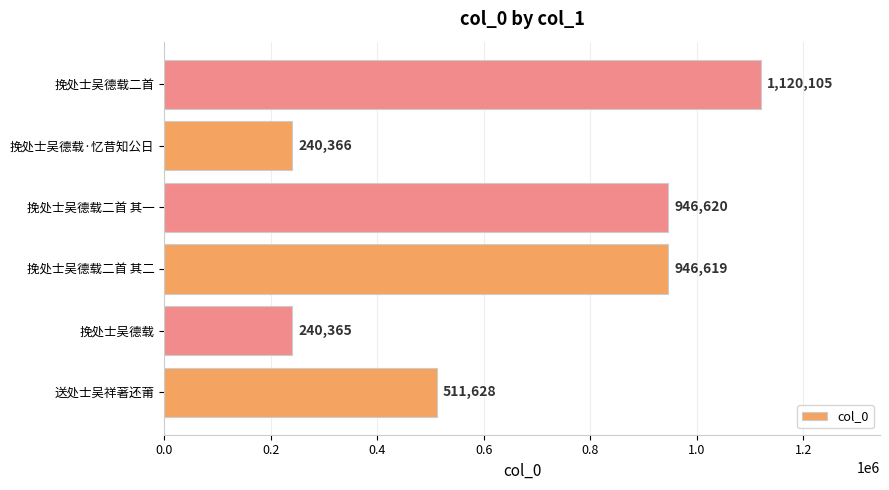

What is the approximate value at 挽处士吴德载二首?

1120105